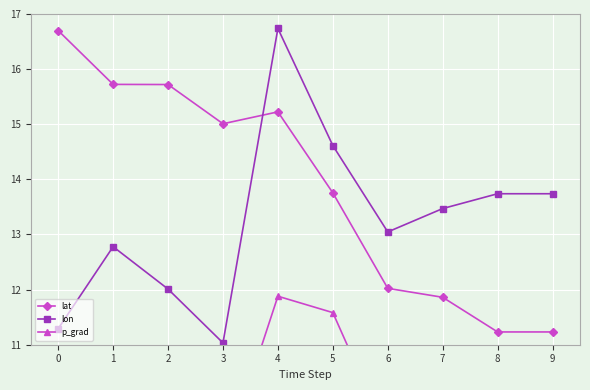

What is the maximum value for p_grad?

11.9